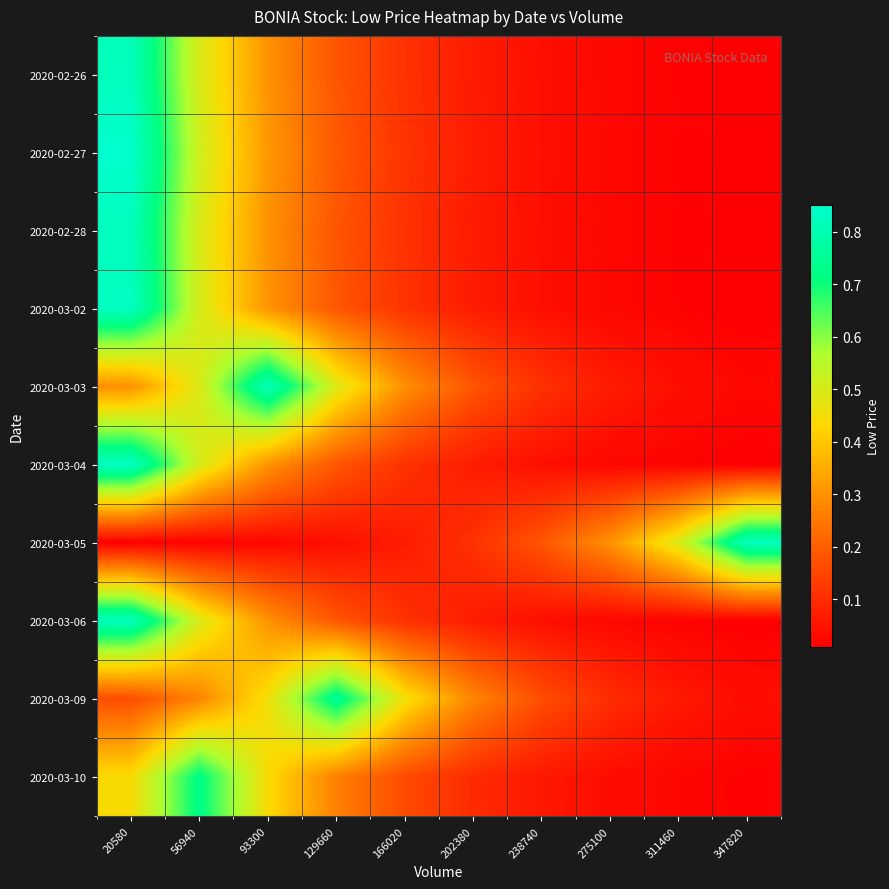

What is the spread (max minus min) of values at 347820?

0.8